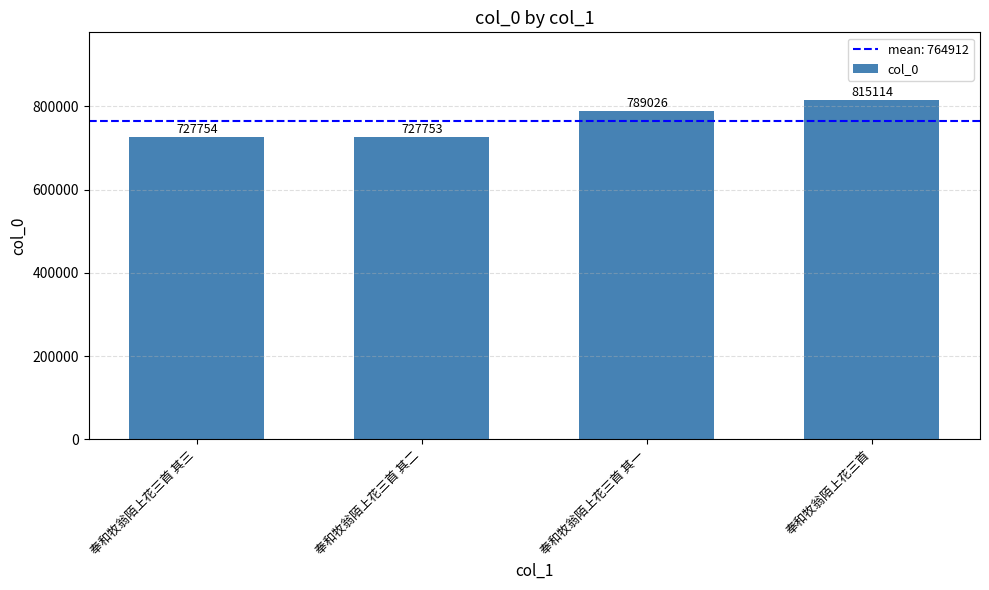

How many bars are there in total?

4